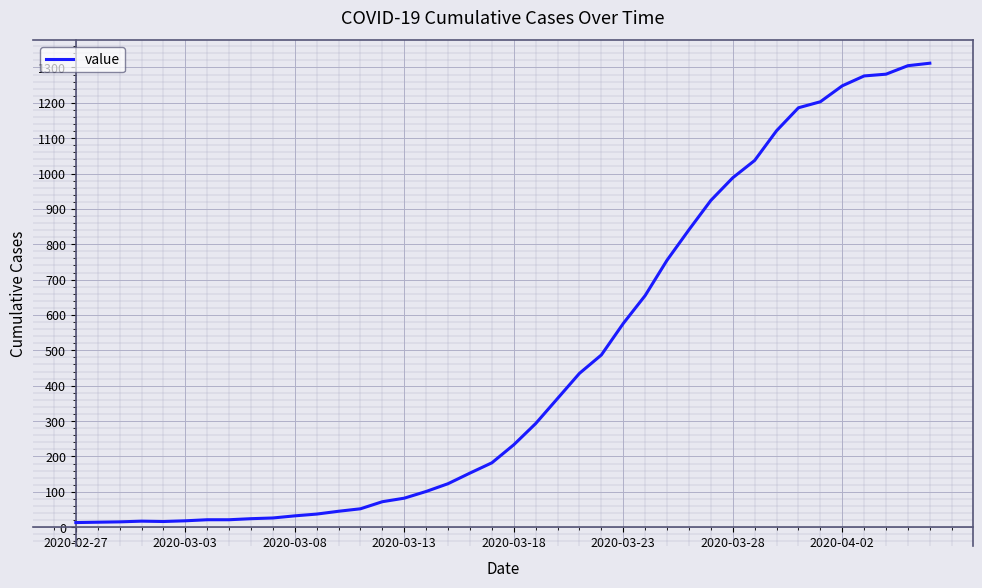

How many lines are shown in the chart?

1